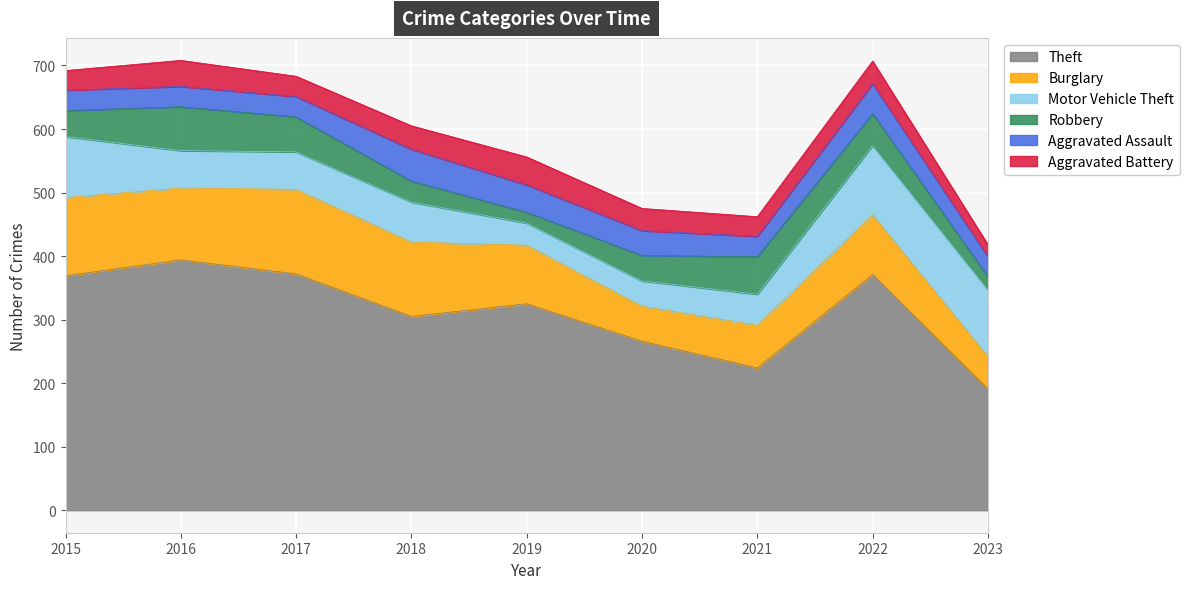

True or false: Theft has a value of 138 at 2017.

False